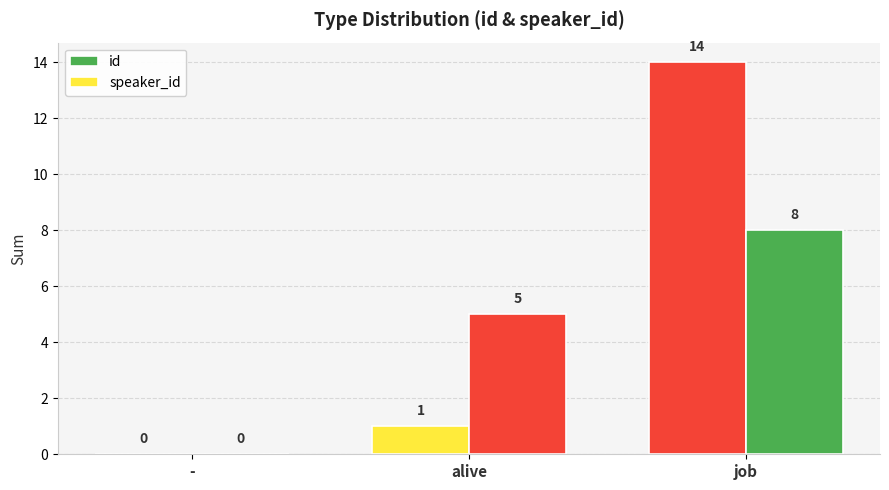

What is the sum of all speaker_id values?

13